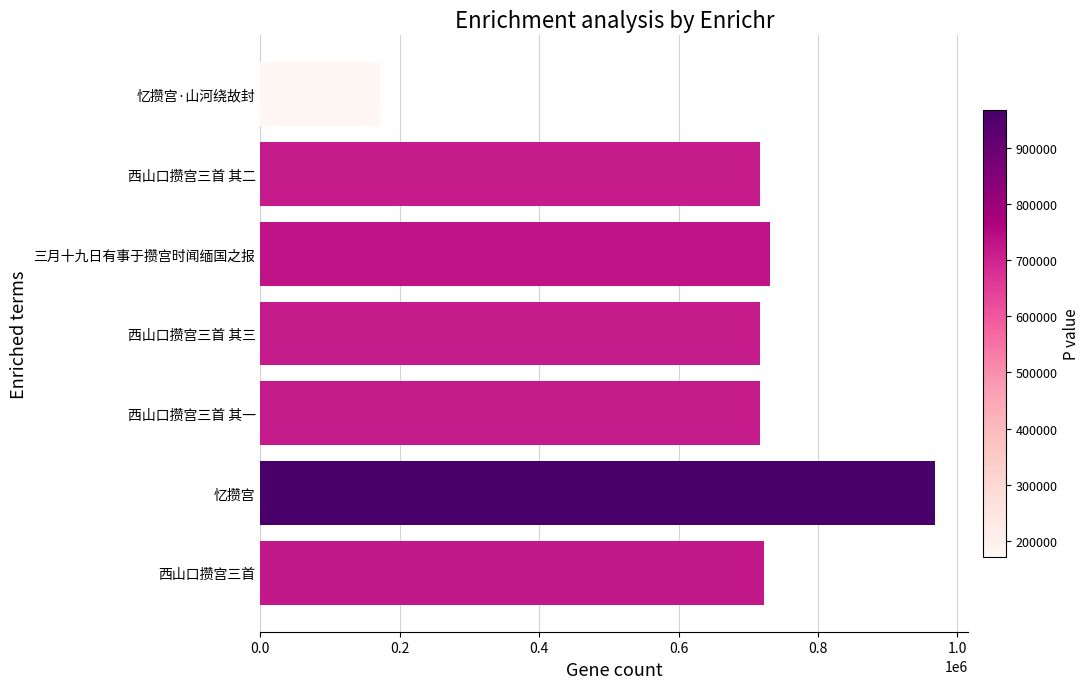

Is it true that the value at 西山口攒宫三首 其二 is 414707?

False